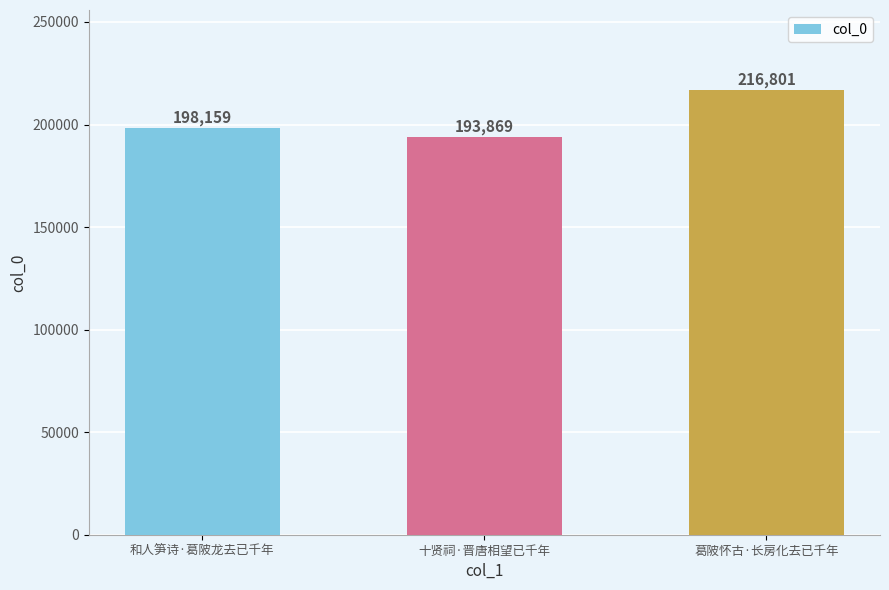

What position from the right is 十贤祠·晋唐相望已千年?

2